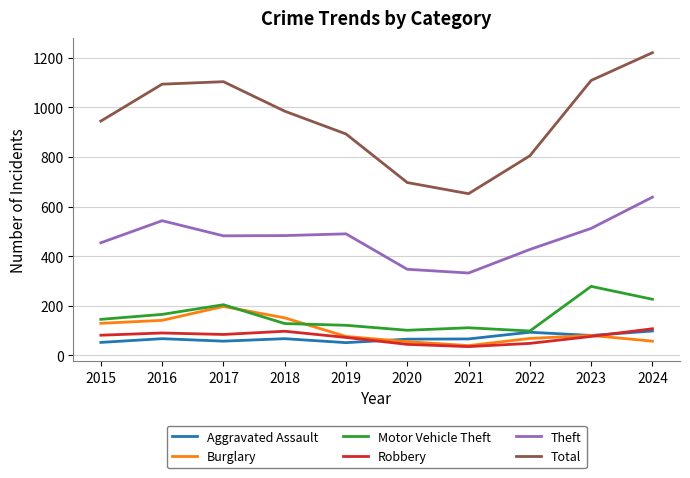

What is the difference between the Theft values at 2015 and 2022?

27